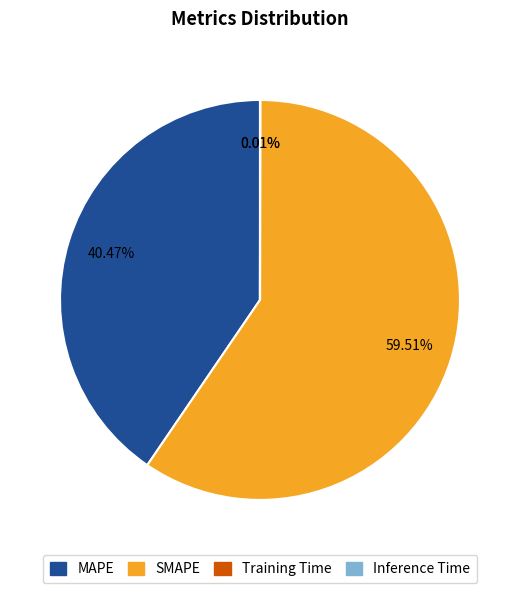

Combined, do SMAPE and MAPE account for over 50%?

Yes